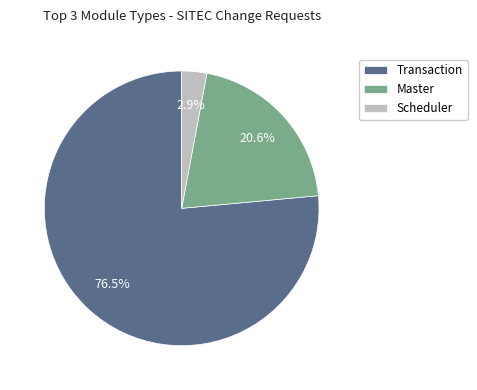

To the nearest percent, what percentage of the pie is Master?

21%